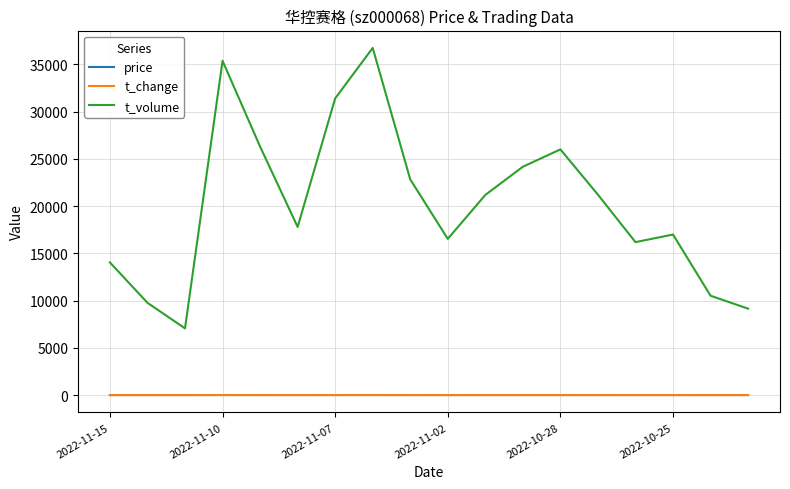

Which series has the largest range (max minus min)?

t_volume